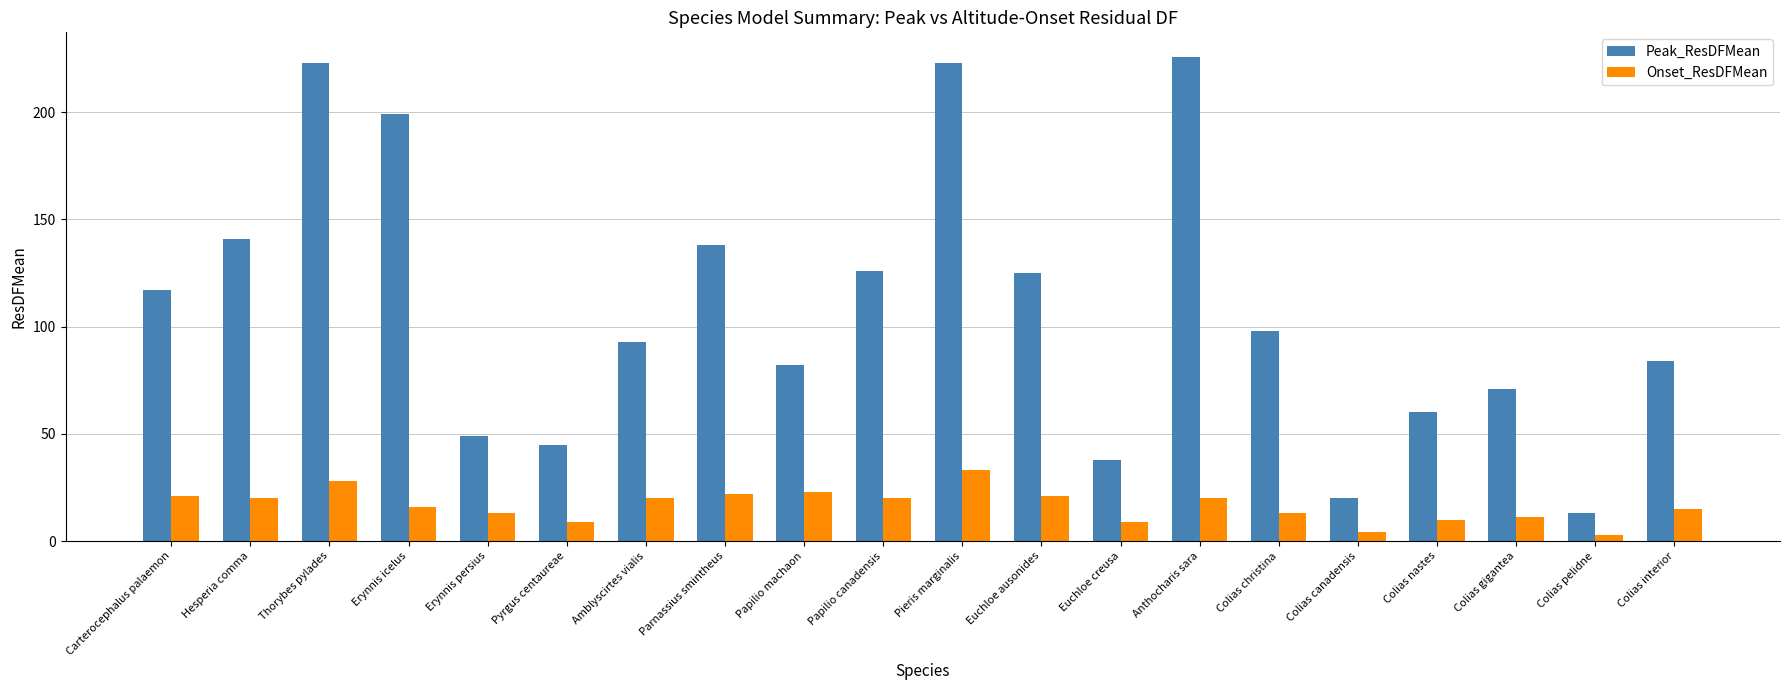

What is the minimum value shown in the chart?

3